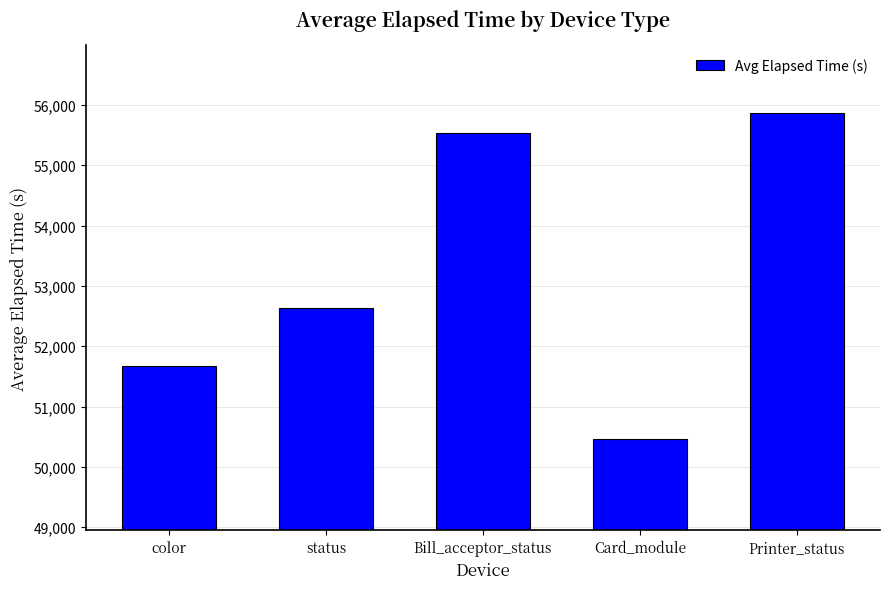

Reading left to right, what are all the values shown in this chart?

51678	52636	55535	50464	55870